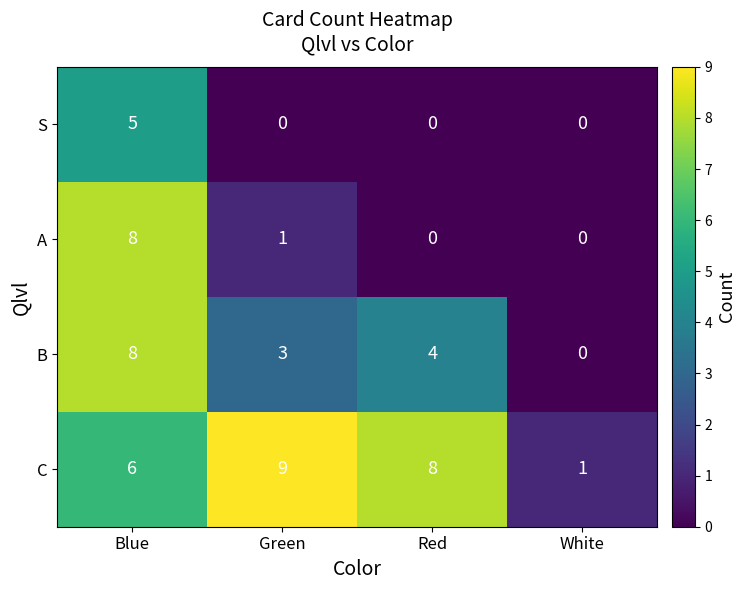

True or false: C has a value of 1 at White.

True